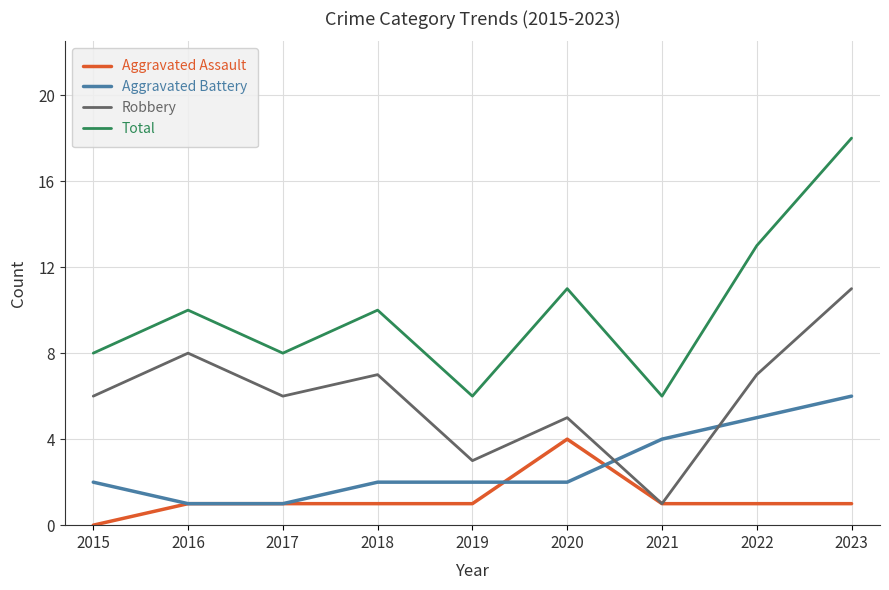

Reading left to right, what are all the values shown in this chart?

Aggravated Assault: 0	1	1	1	1	4	1	1	1
Aggravated Battery: 2	1	1	2	2	2	4	5	6
Robbery: 6	8	6	7	3	5	1	7	11
Total: 8	10	8	10	6	11	6	13	18